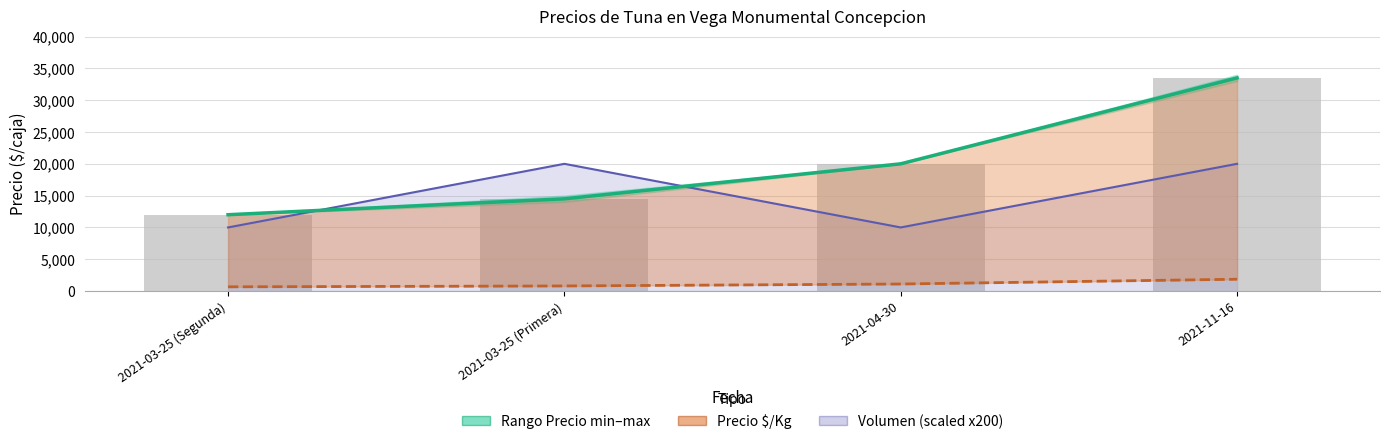

What position from the left is 2021-03-25 (Primera)?

2